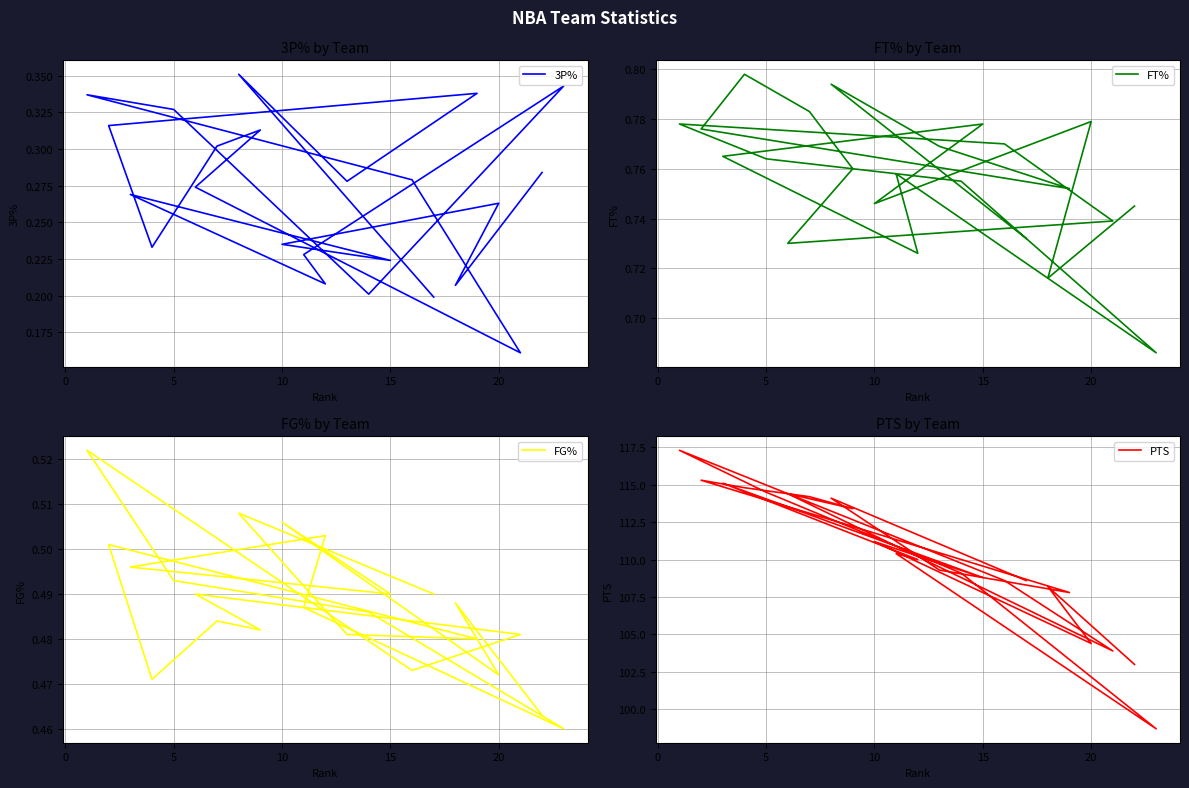

Is the value of FT% at 20 greater than the value of 3P% at 13?

Yes